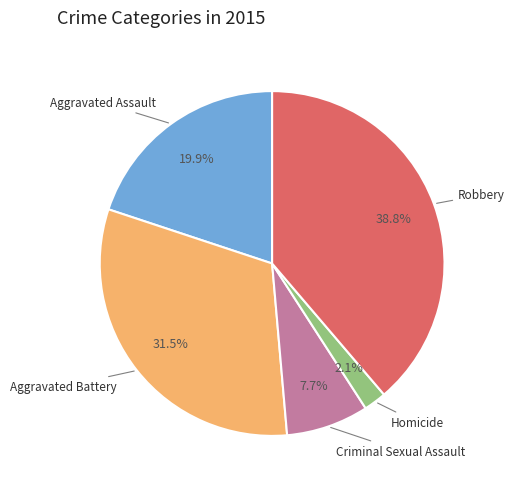

To the nearest percent, what is the difference between the largest and smallest slice percentages?

37%